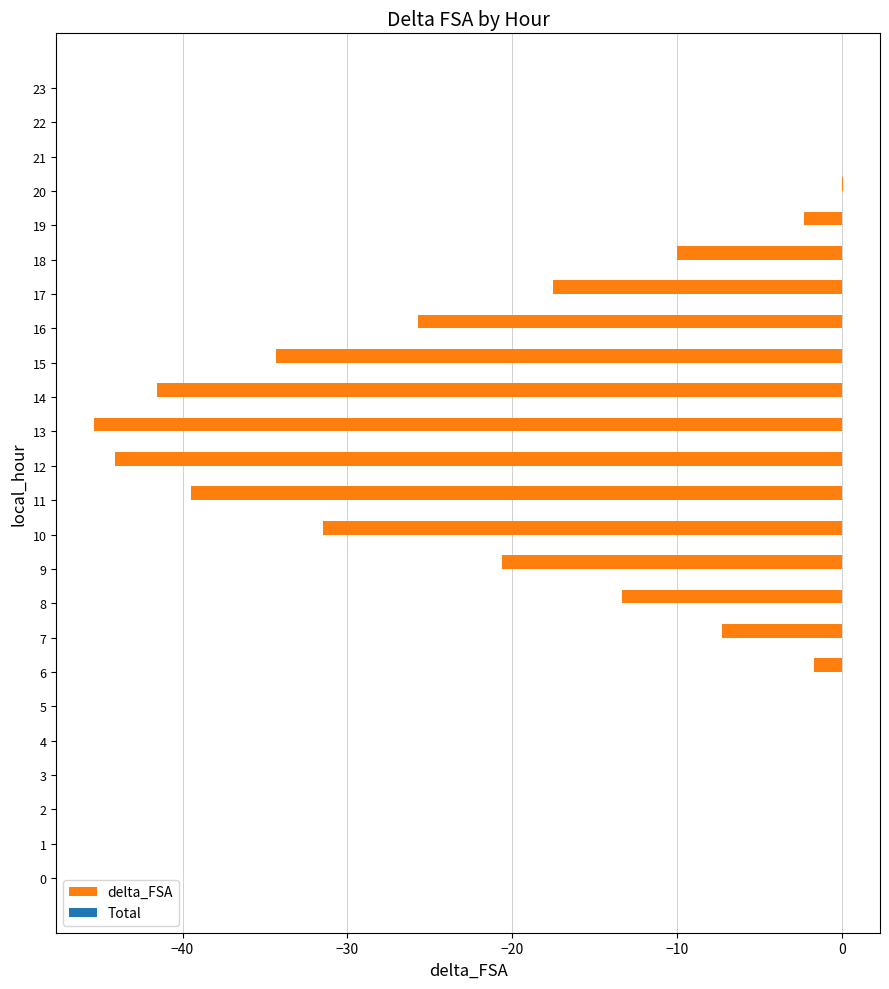

Is it true that the value at 6 is -1.7?

True